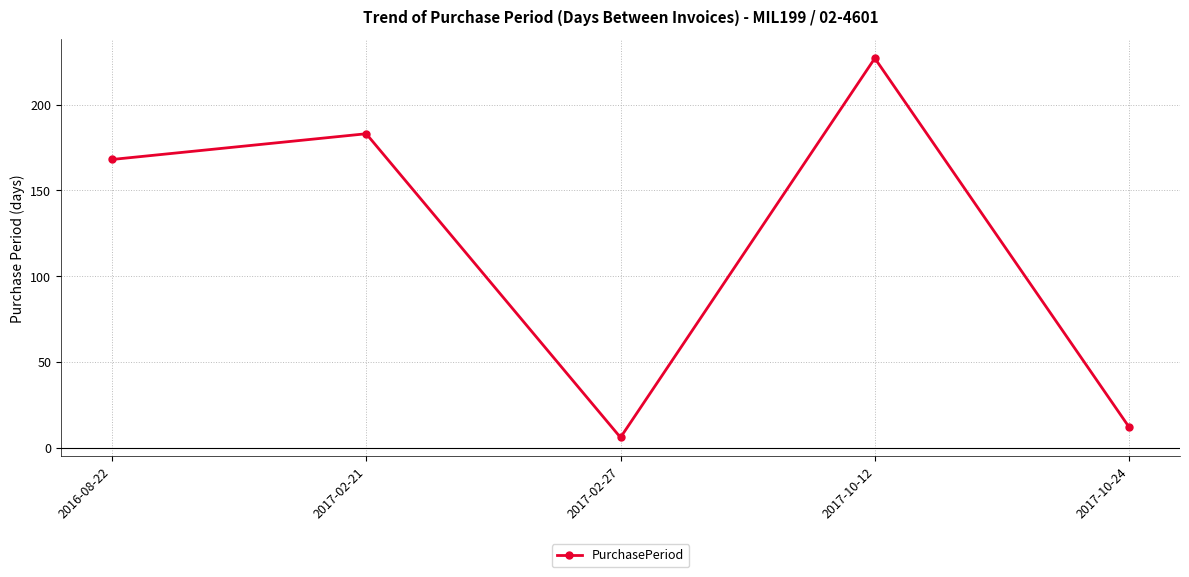

What is the average value?

119